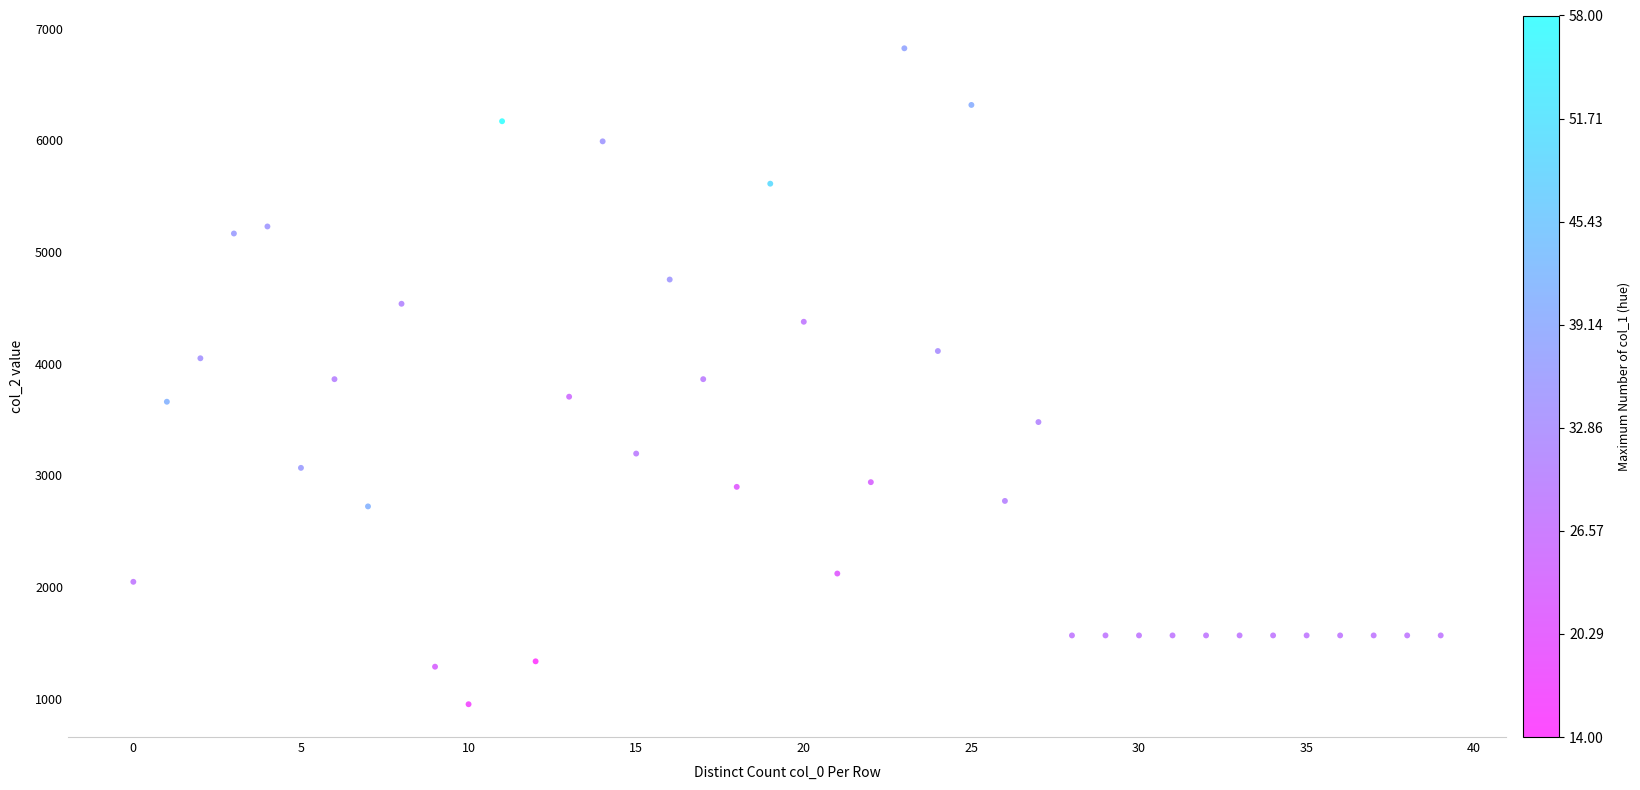

What is the range of Y values (max minus min)?

5872